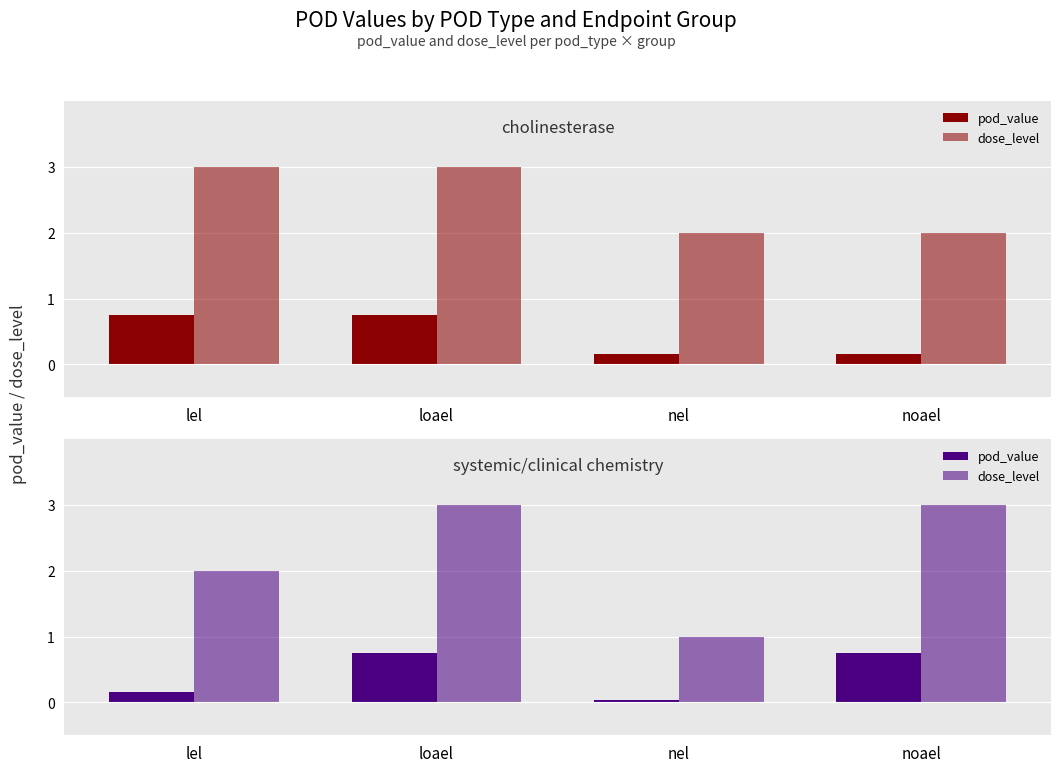

Rank the categories by pod_value value from lowest to highest.

nel, lel, loael, noael